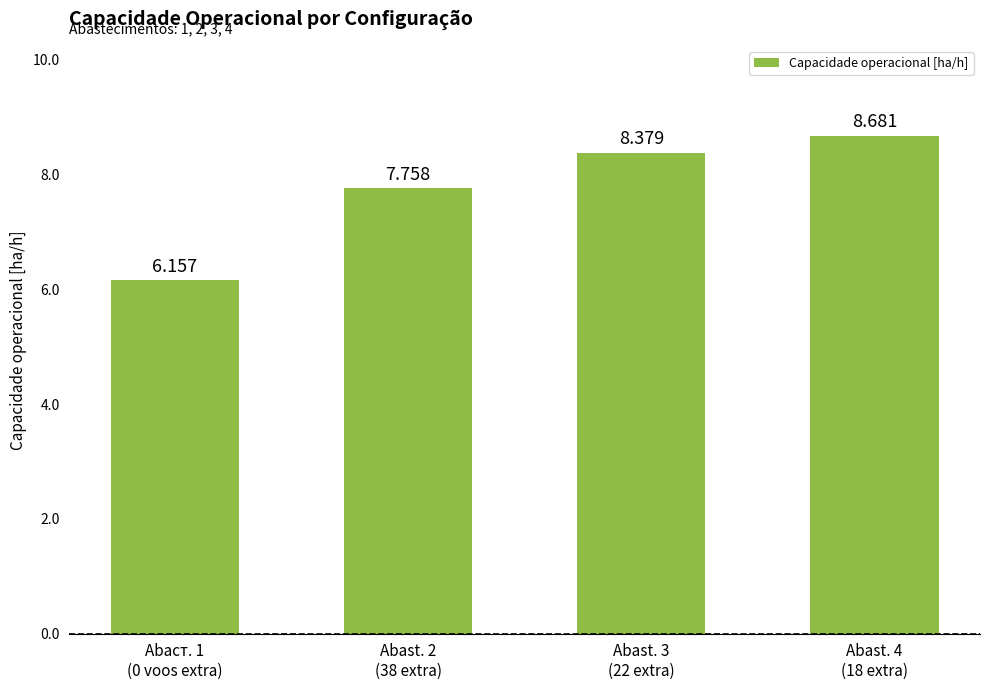

Reading left to right, list all the values displayed in this chart.

Abaст. 1
(0 voos extra)=6.2	Abast. 2
(38 extra)=7.8	Abast. 3
(22 extra)=8.4	Abast. 4
(18 extra)=8.7